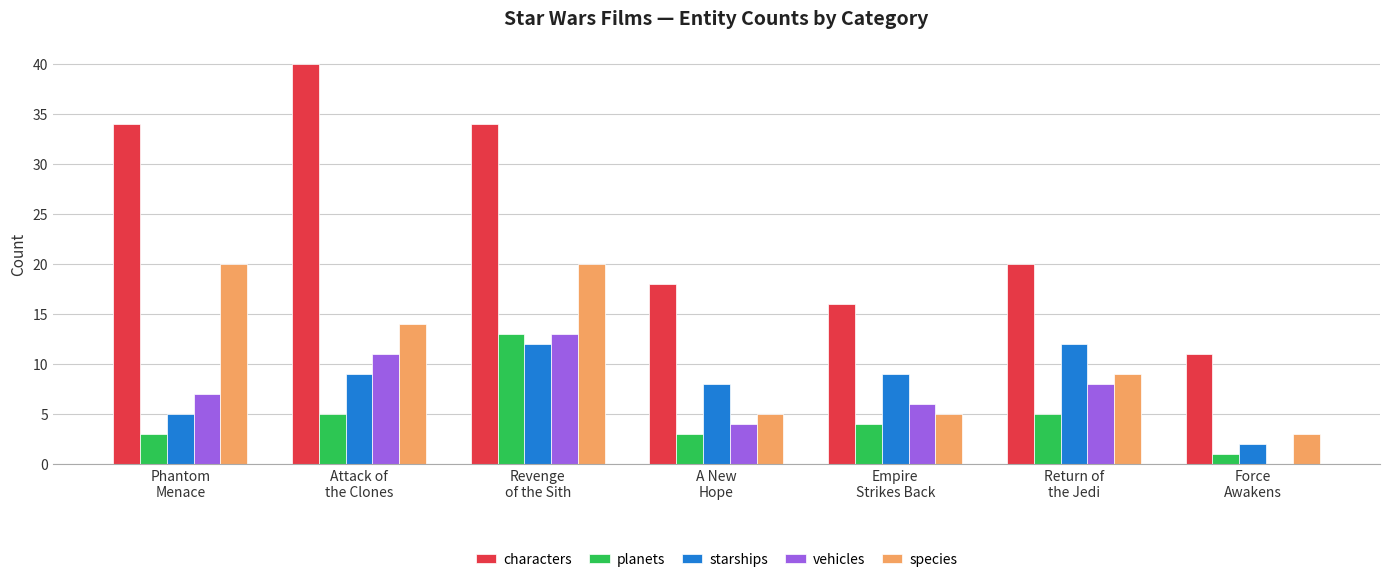

What is the maximum value for vehicles?

13